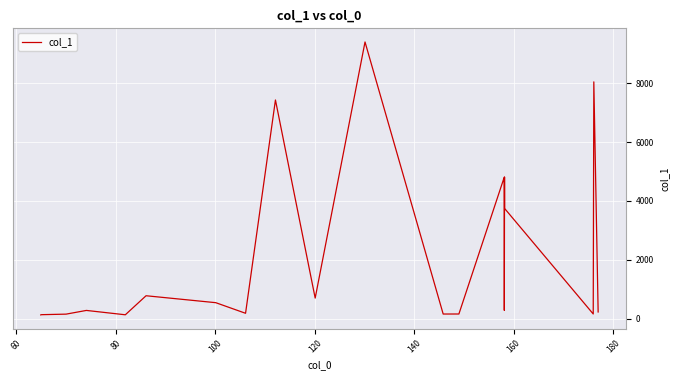

What is the difference between the second highest and second lowest values?

7921.1